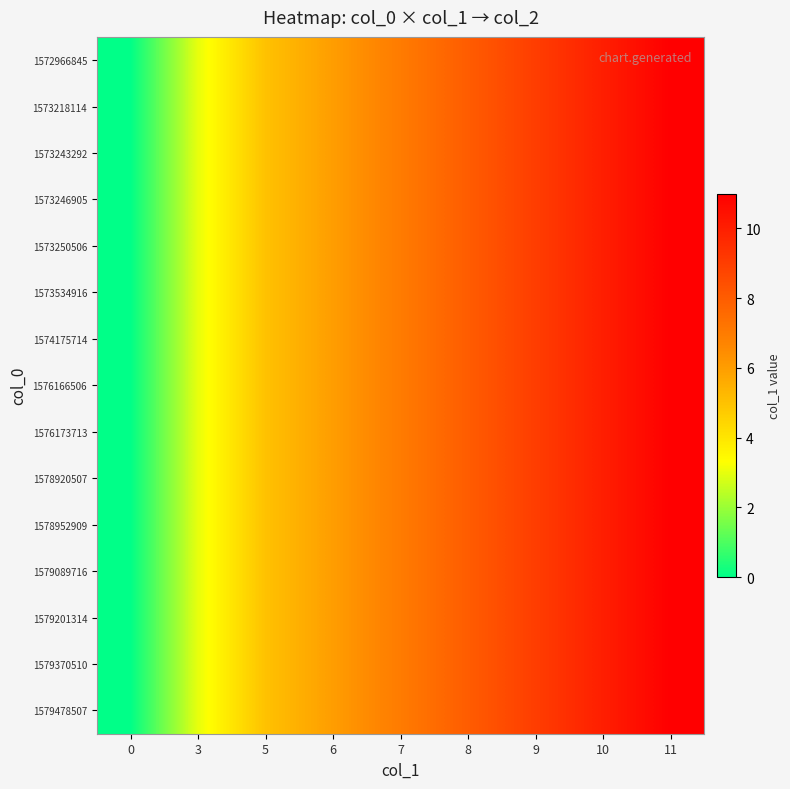

How many categories are shown in the chart?

9